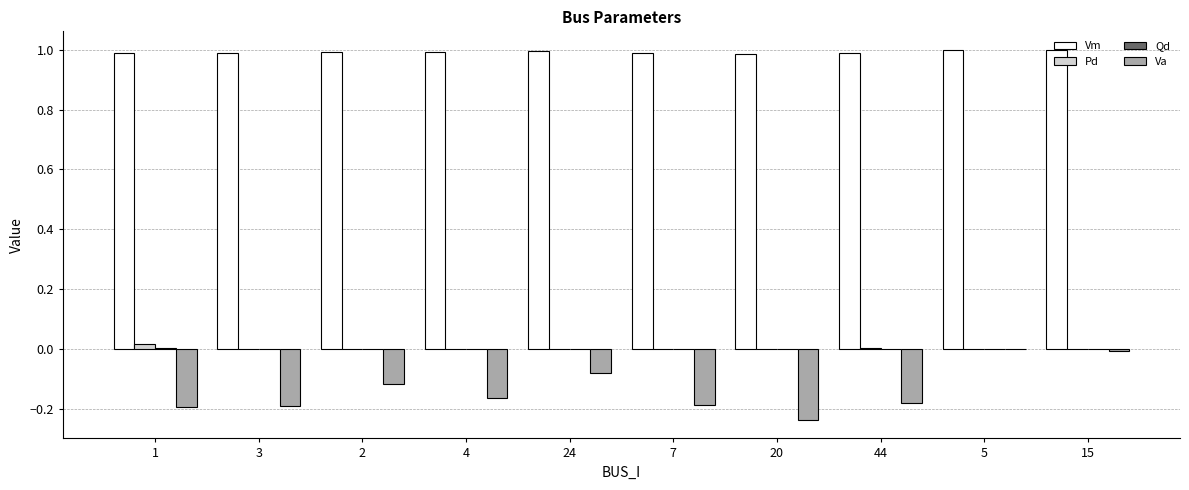

The Vm series shows 1.0 at 7. True or false?

True